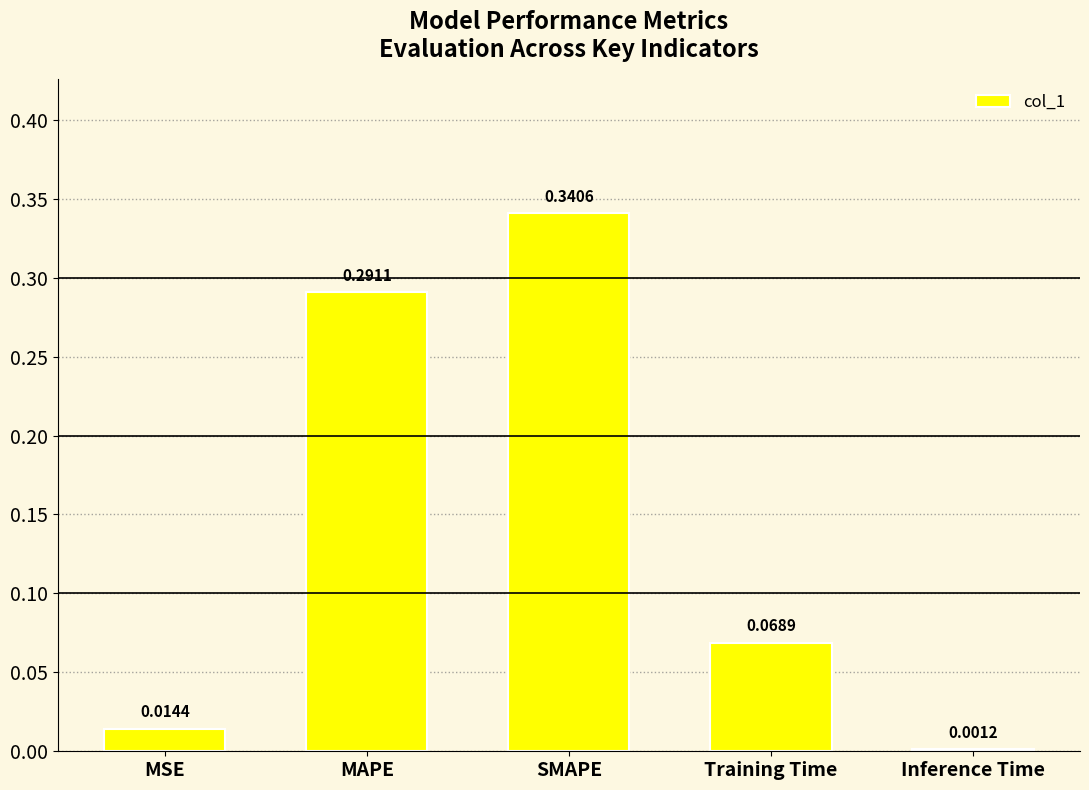

At which label is the value closest to 0?

Inference Time